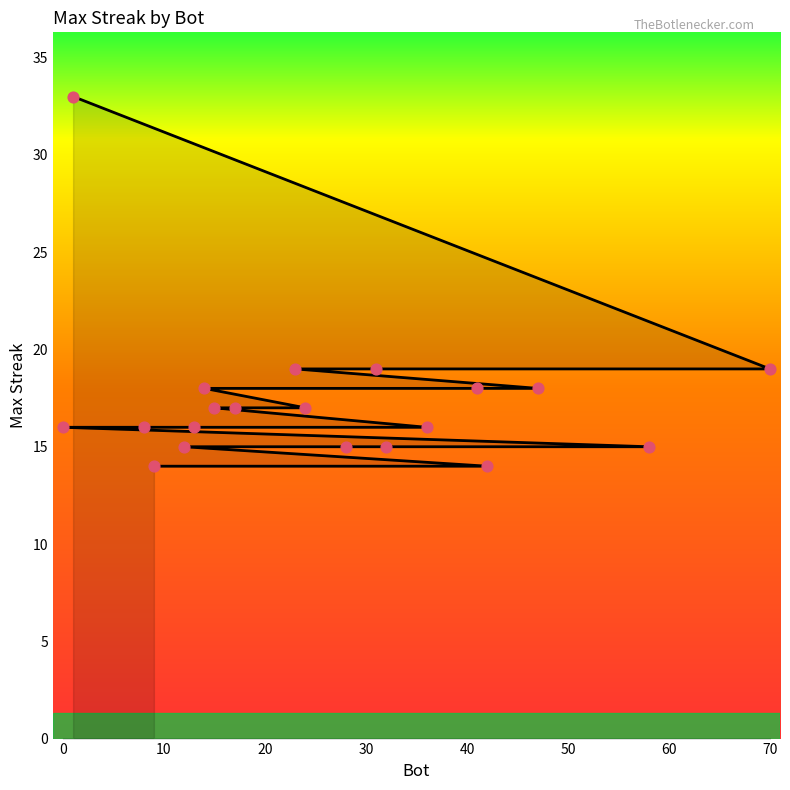

What is the ratio of the value at 12 to the value at 24?

0.9